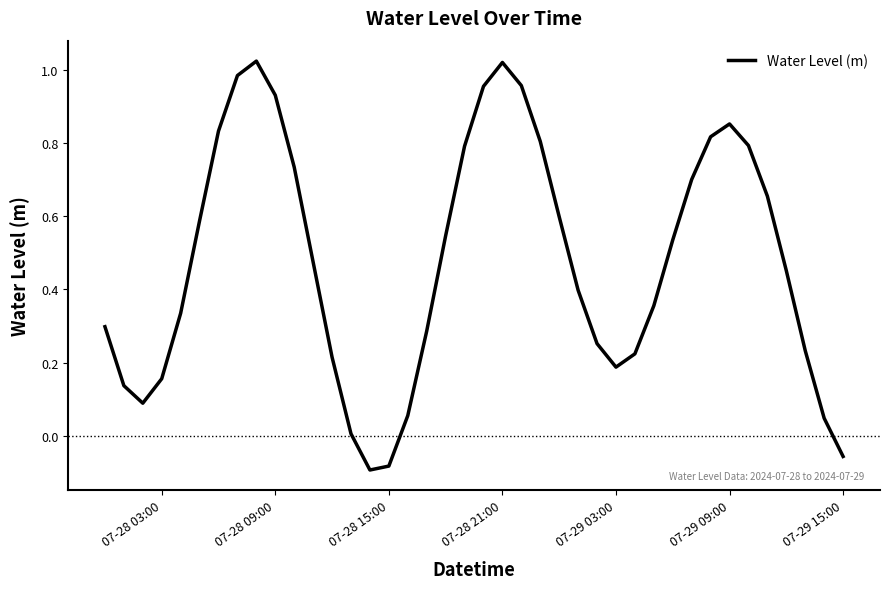

What is the difference between the maximum and minimum values?

1.1